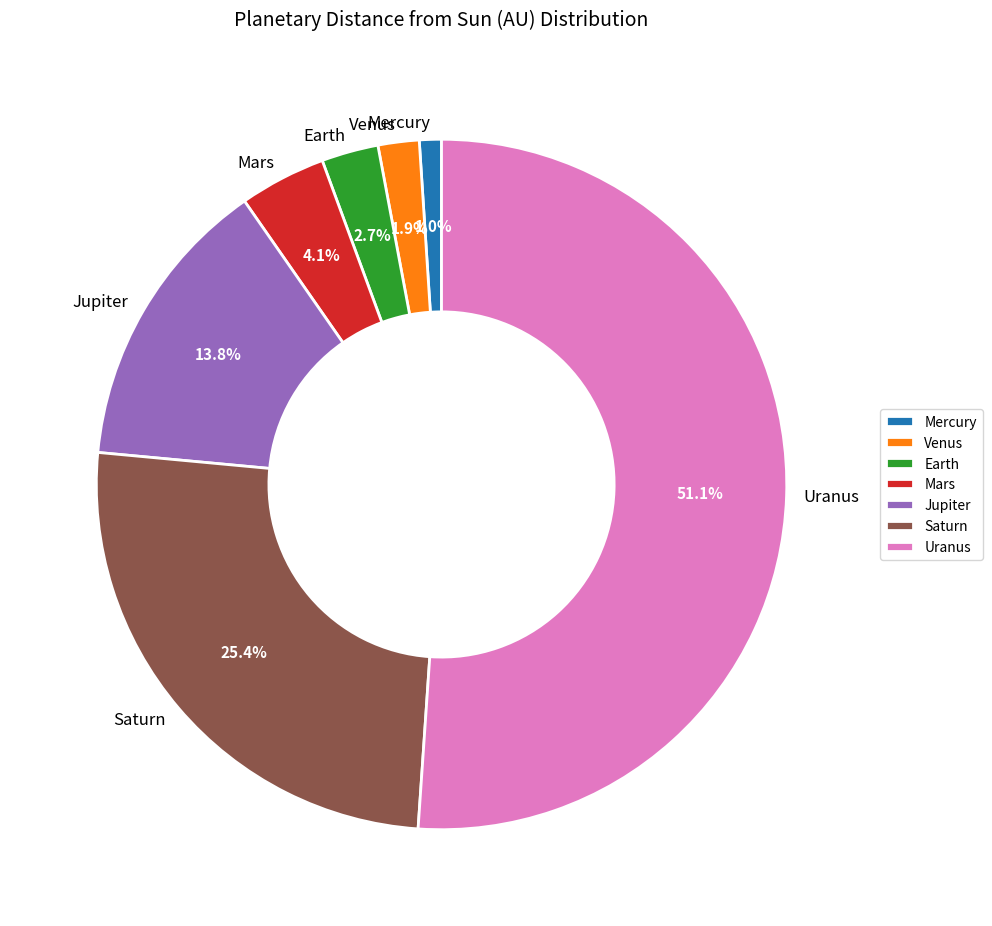

Which has a higher value, Mars or Jupiter?

Jupiter